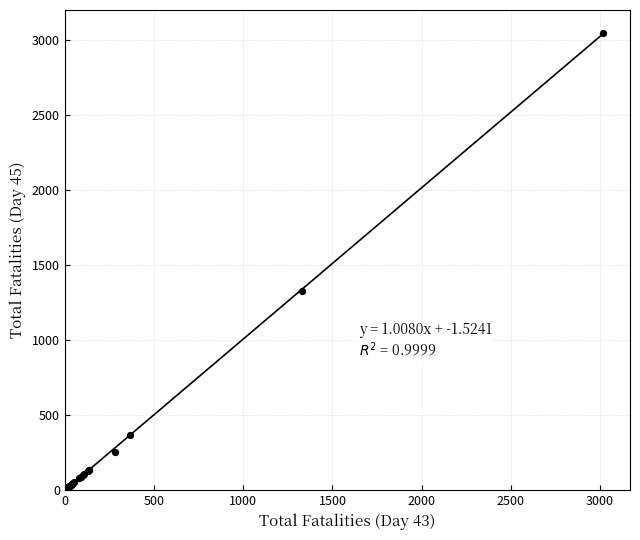

What Y value in the scatter plot is closest to 1526?

1329